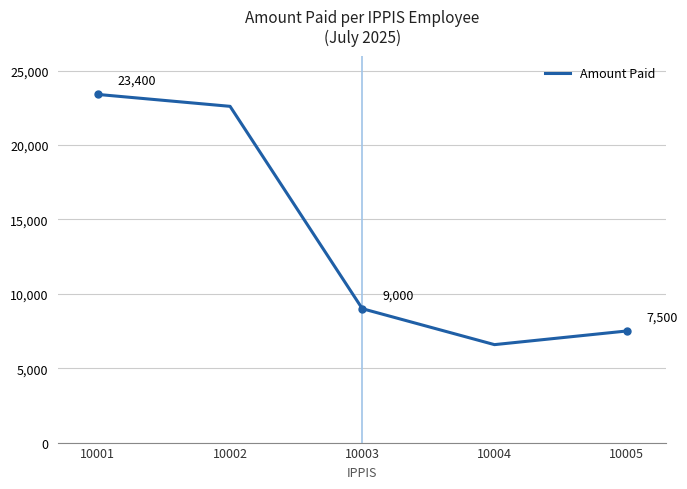

How many distinct data groups are displayed?

1